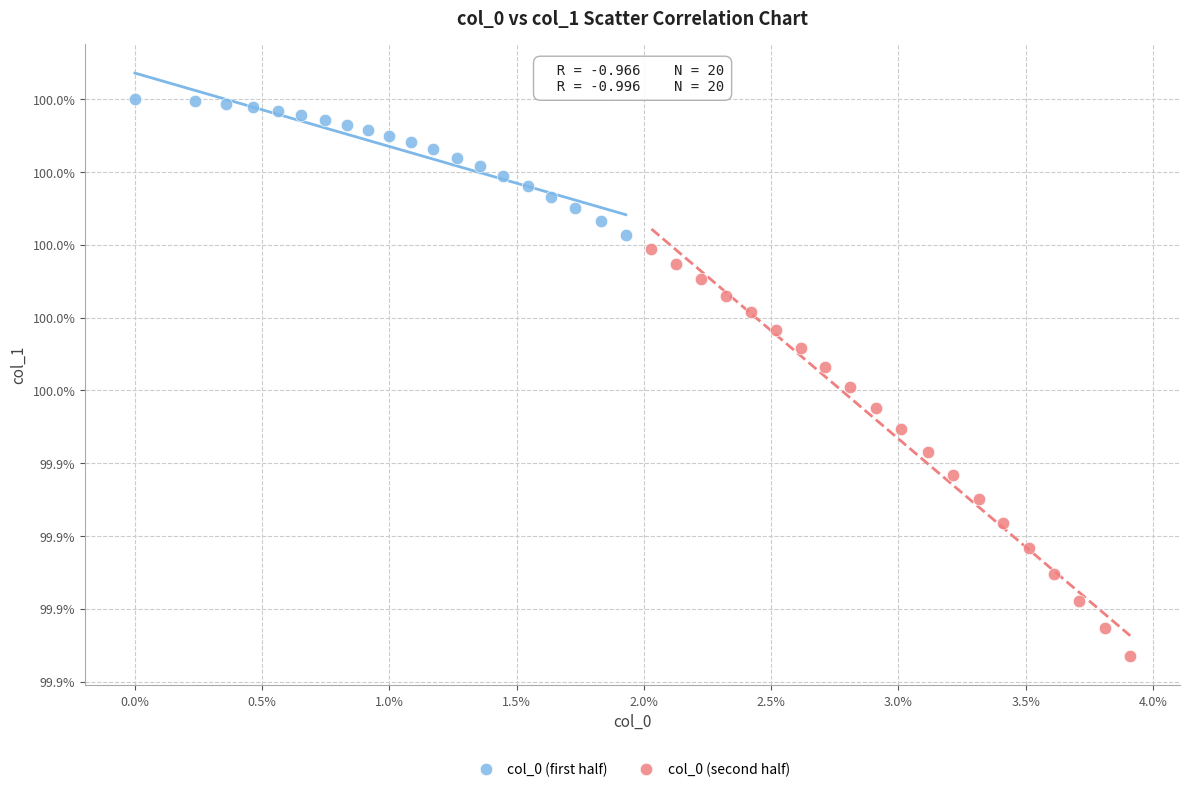

Which series contains the lowest Y value?

col_0 (second half)